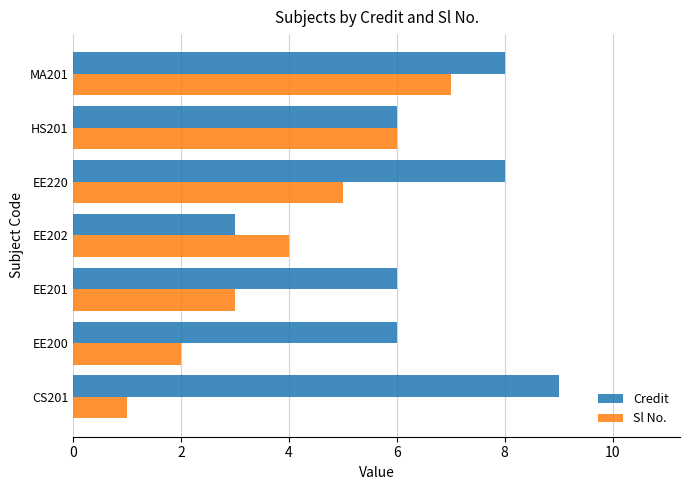

Rank the categories by Sl No. value from lowest to highest.

CS201, EE200, EE201, EE202, EE220, HS201, MA201